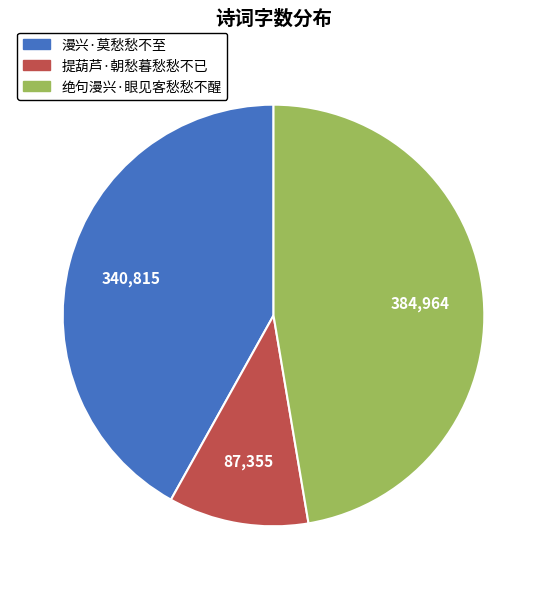

True or false: 提葫芦·朝愁暮愁愁不已 accounts for 11% of the total.

True